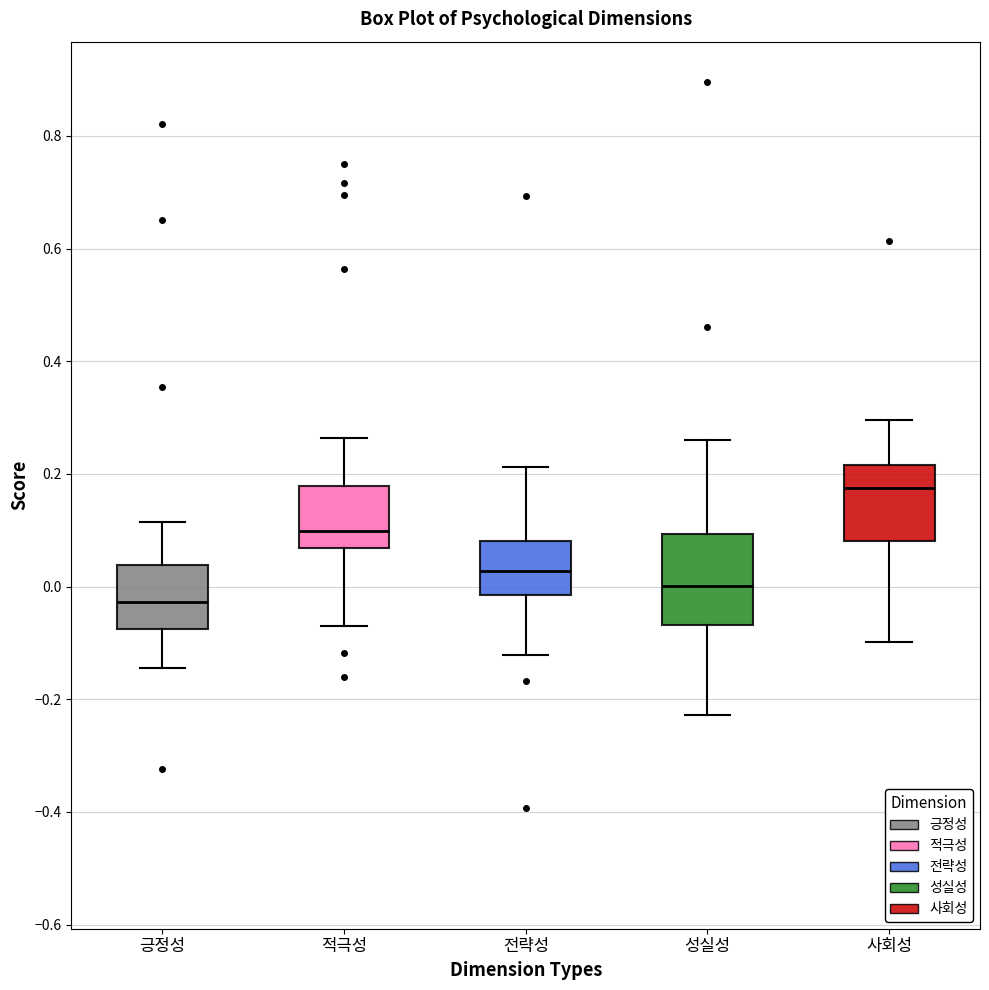

Which box is the tallest, from its lower edge to its upper edge?

성실성